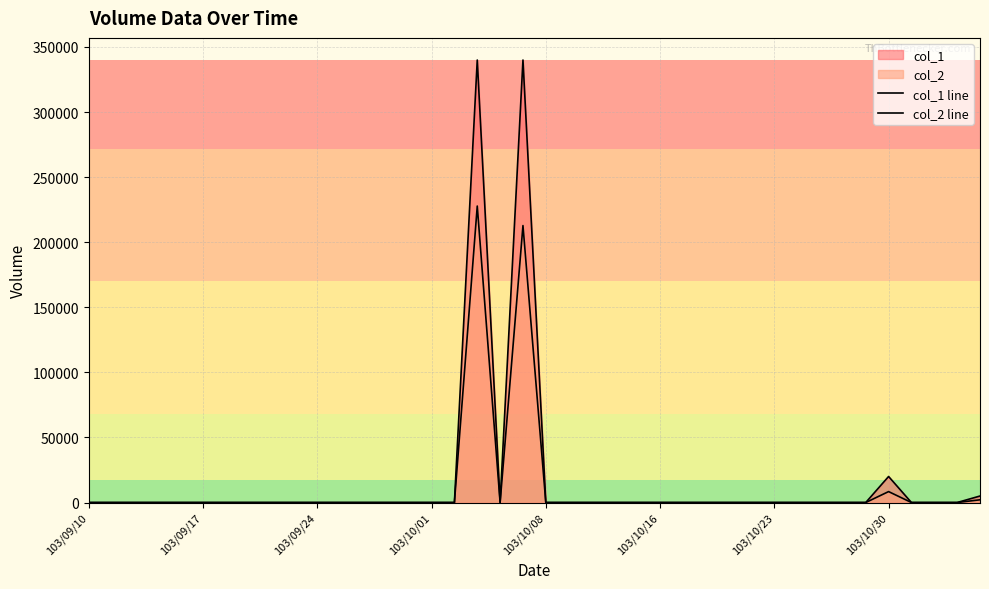

How many data points does each series have?

40